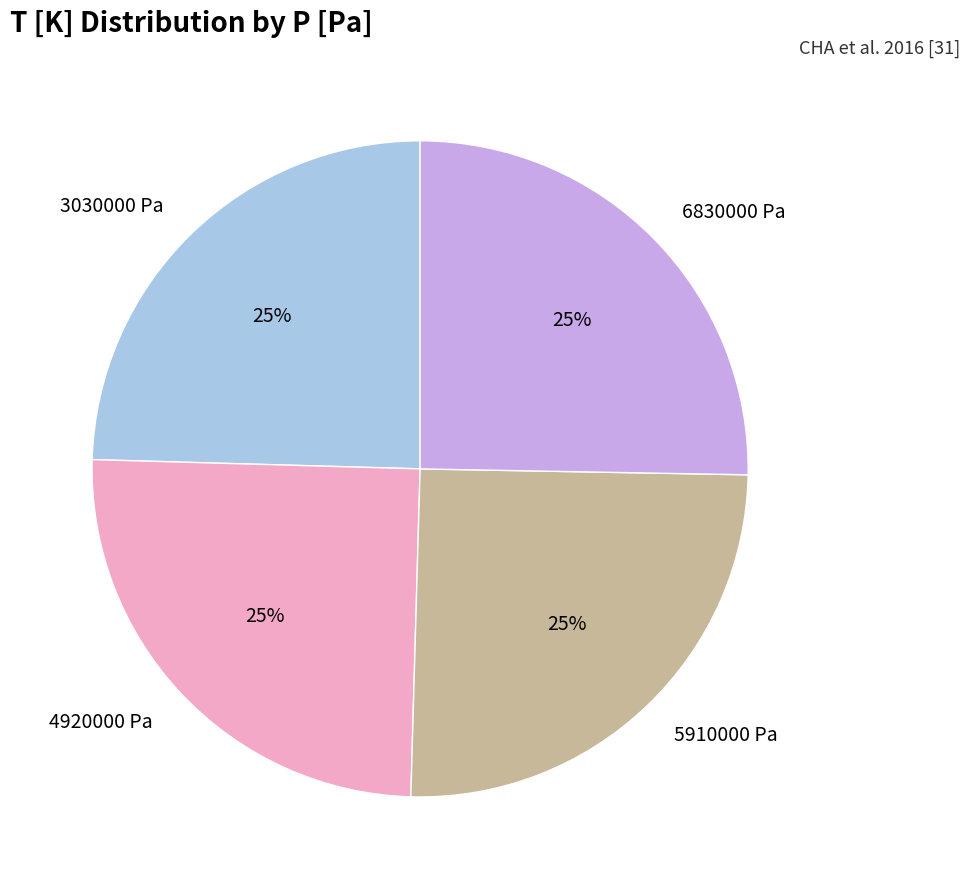

Does 6830000 Pa account for over 50% of the chart?

No